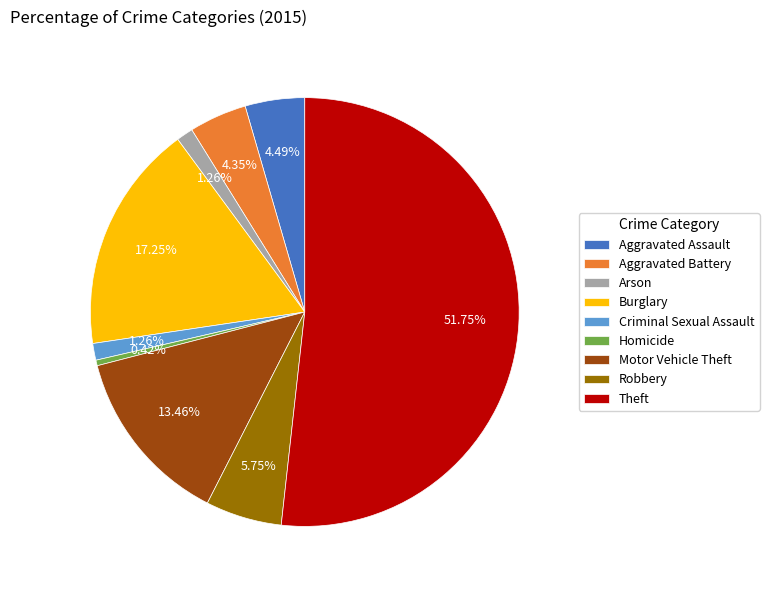

To the nearest percent, what is the combined percentage of Robbery and Aggravated Battery?

10%